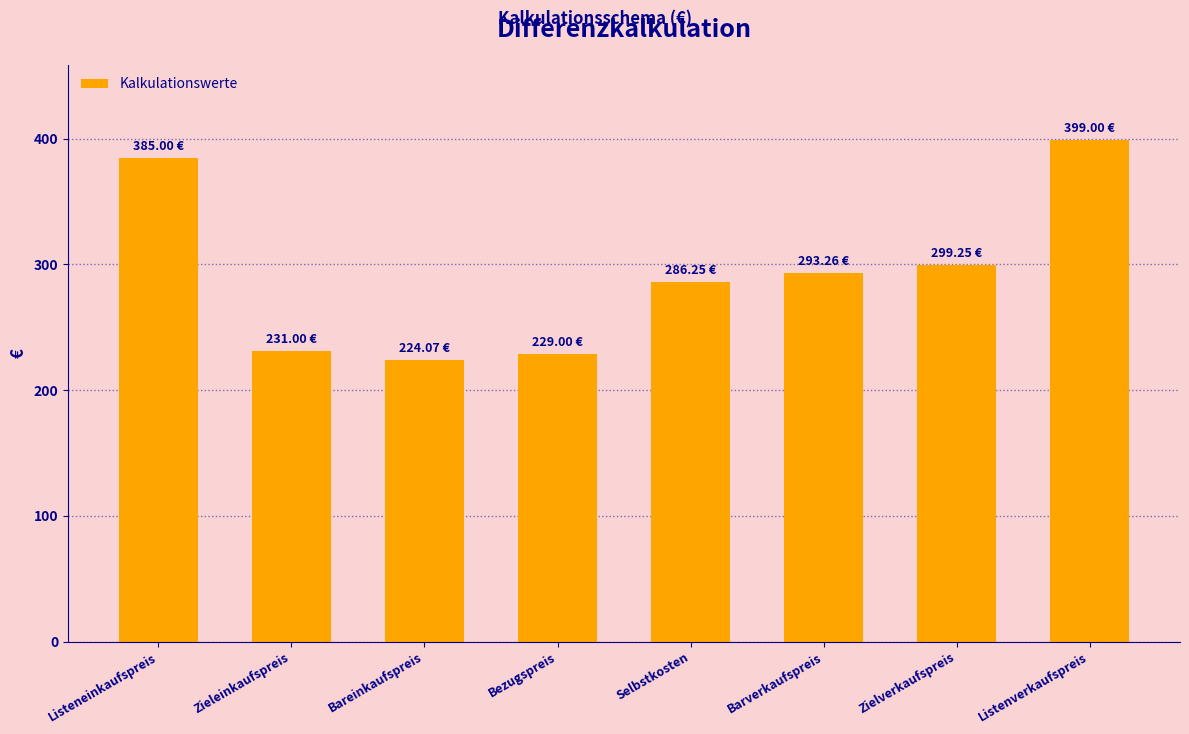

Between Zieleinkaufspreis and Listeneinkaufspreis, which is larger?

Listeneinkaufspreis